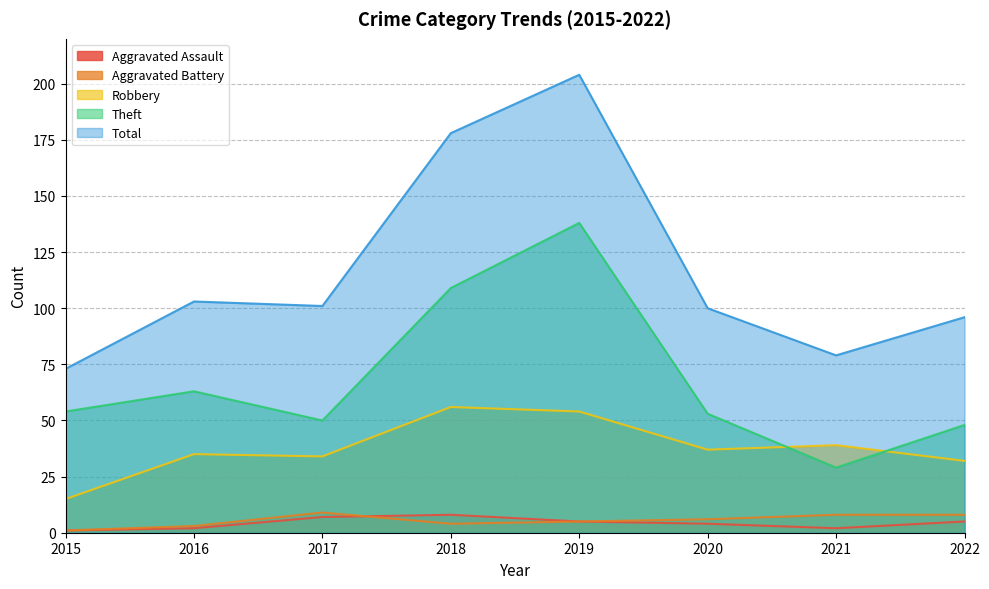

Between 2016 and 2019, which is larger?

2019